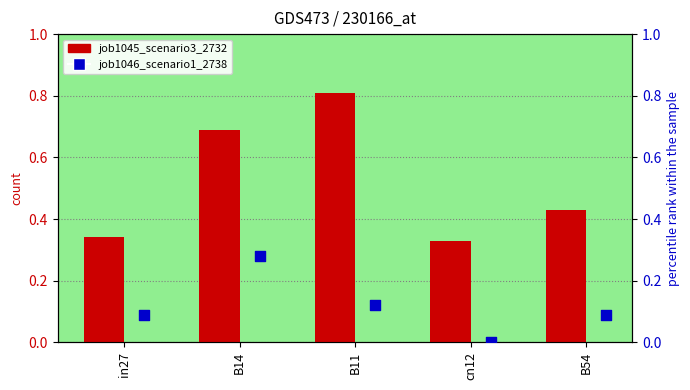

Which series reaches the maximum Y coordinate?

job1045_scenario3_2732